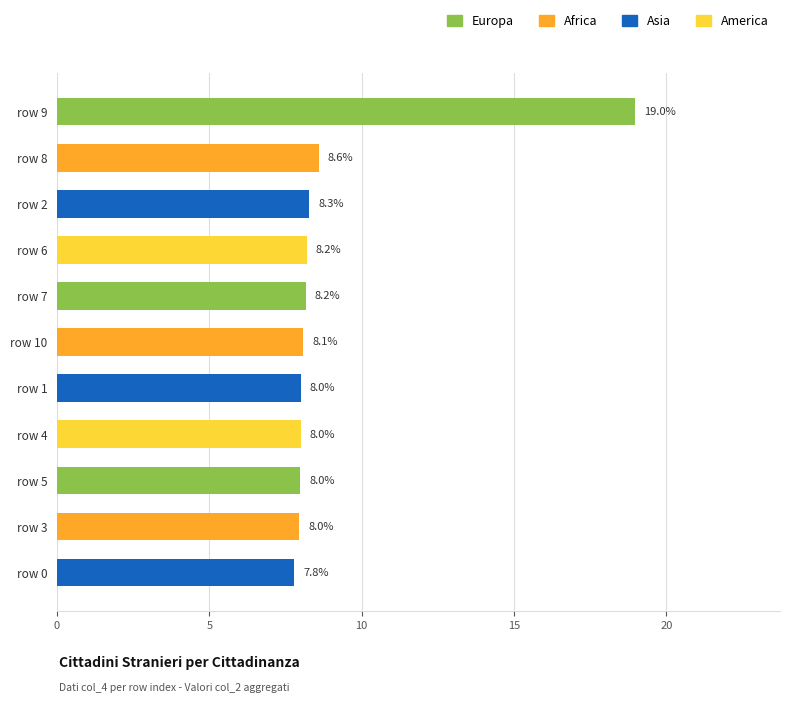

Is it true that the value at row 8 is 14.2?

False